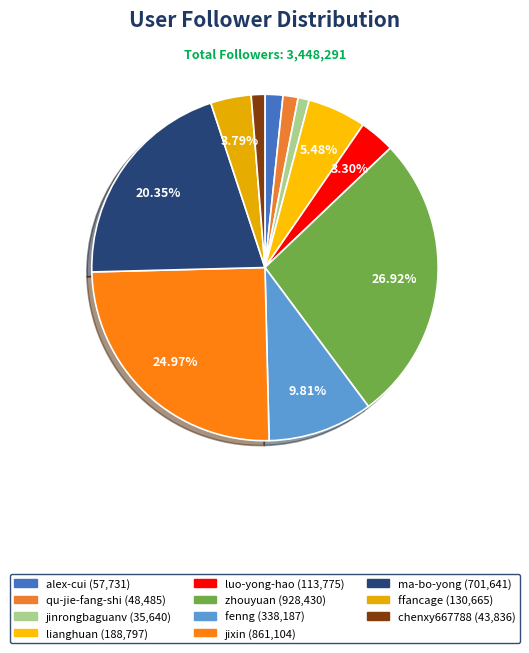

What is the change in value from alex-cui to ma-bo-yong?

+643910